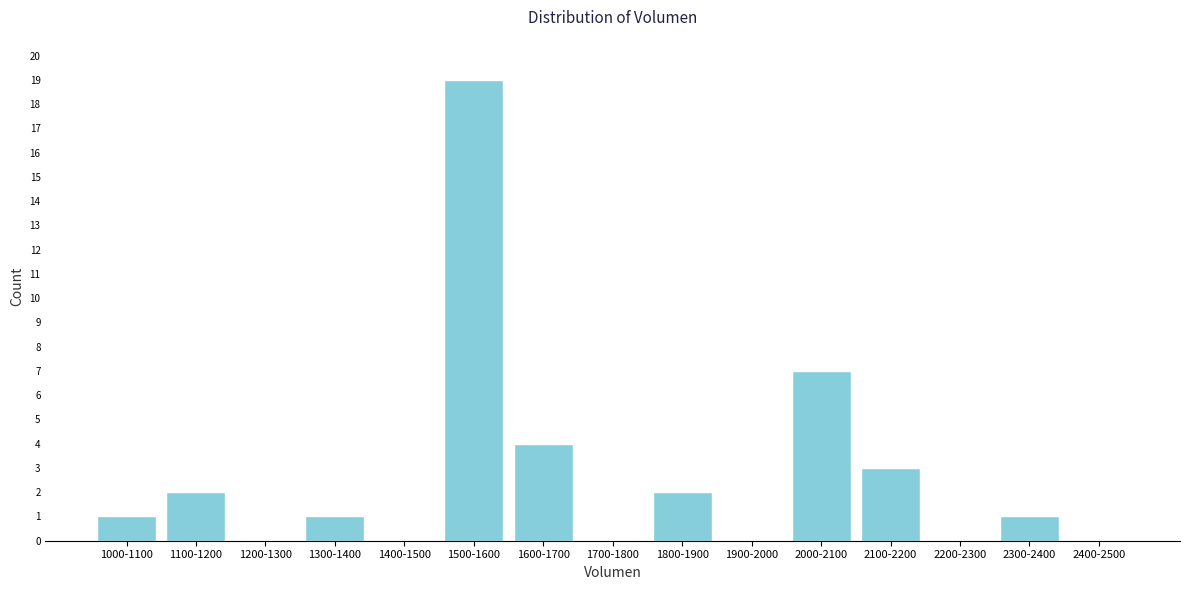

Reading left to right, list all the values displayed in this chart.

1000-1100=1	1100-1200=2	1200-1300=0	1300-1400=1	1400-1500=0	1500-1600=19	1600-1700=4	1700-1800=0	1800-1900=2	1900-2000=0	2000-2100=7	2100-2200=3	2200-2300=0	2300-2400=1	2400-2500=0